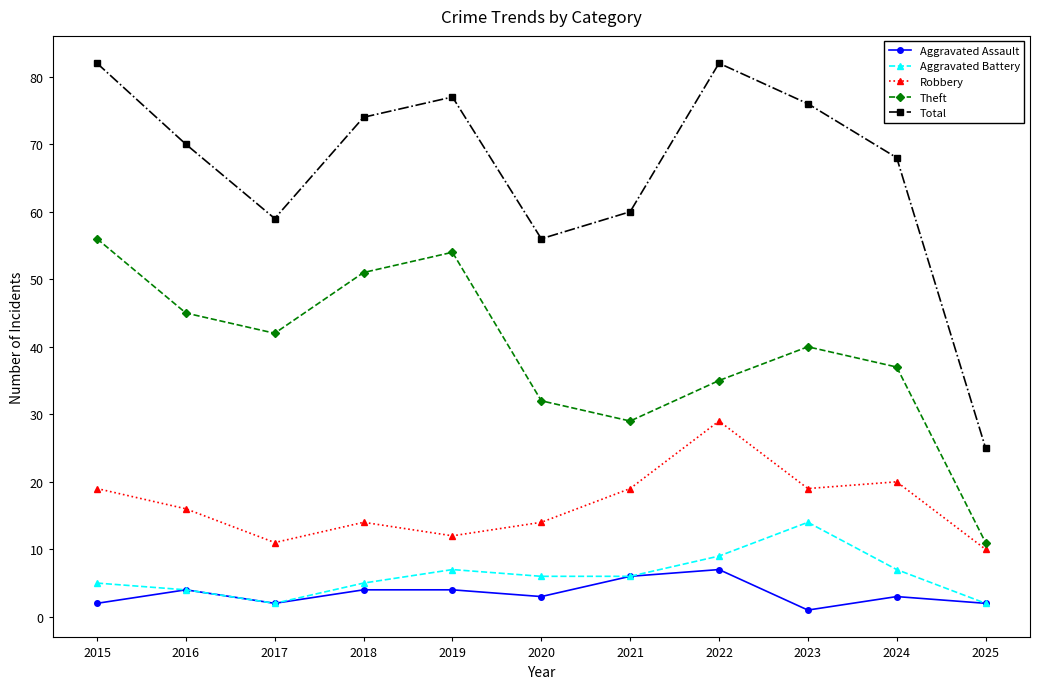

Where does the Aggravated Assault series first go above 3?

2016